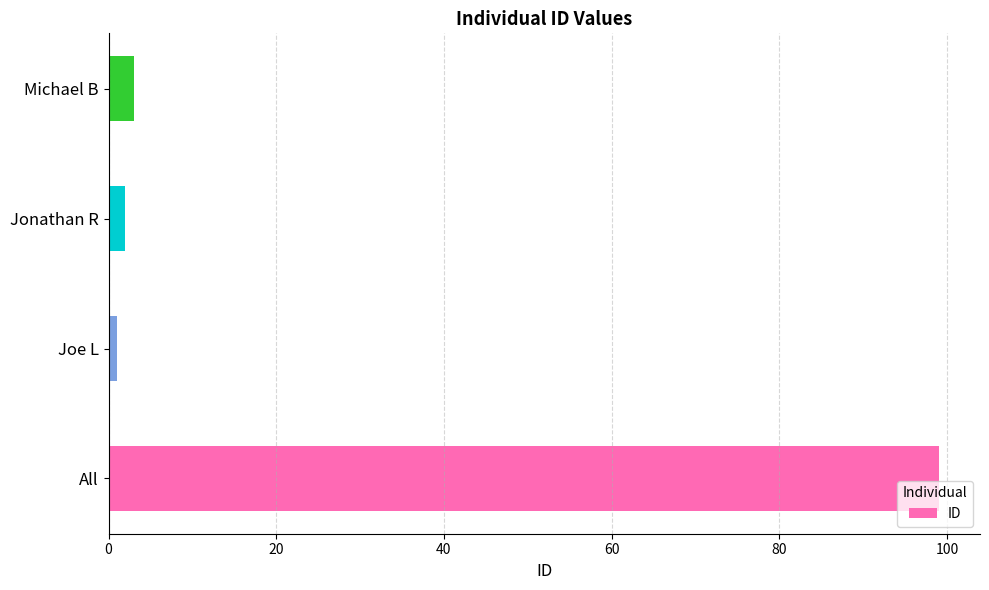

What is the difference between the second highest and minimum values?

2